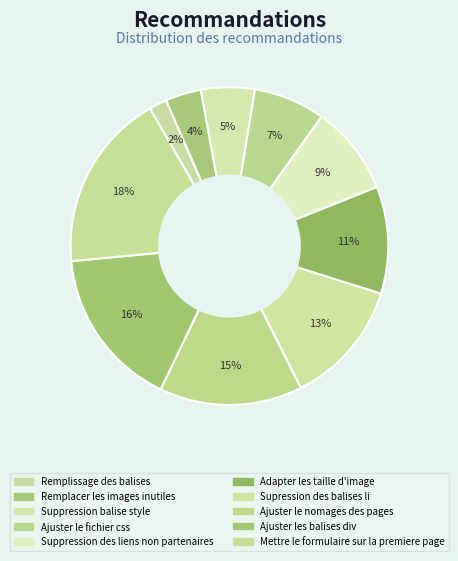

What is the ratio of the value at Supression des balises li to the value at Suppression des liens non partenaires?

1.4